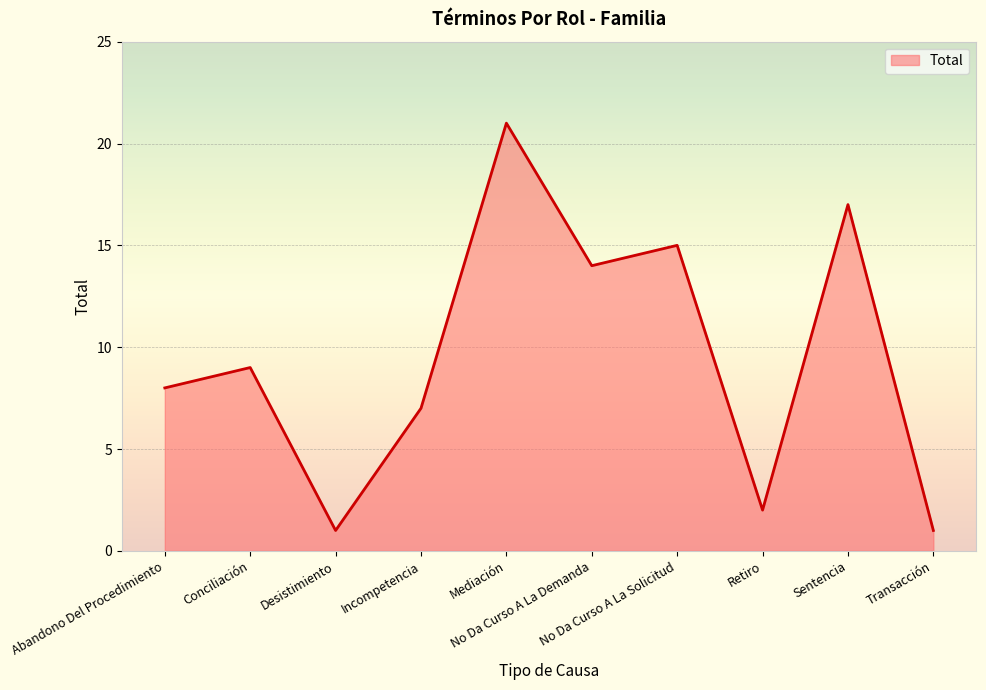

What is the difference between the maximum and minimum values?

20